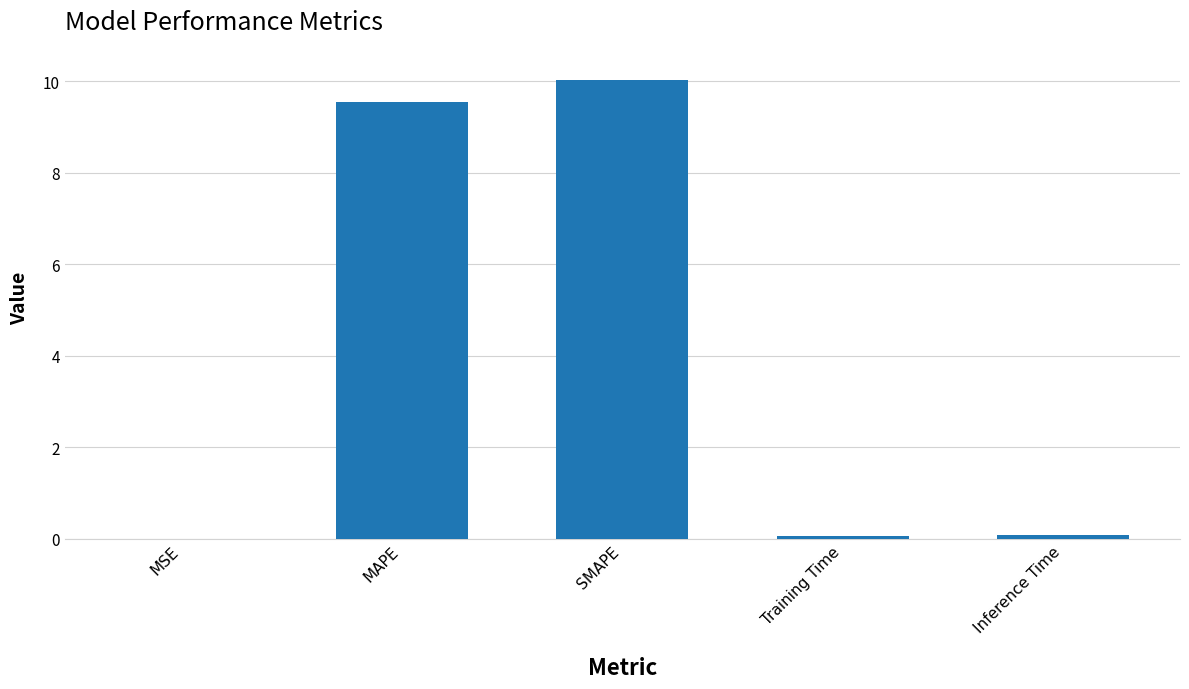

What is the sum of all values?

19.7